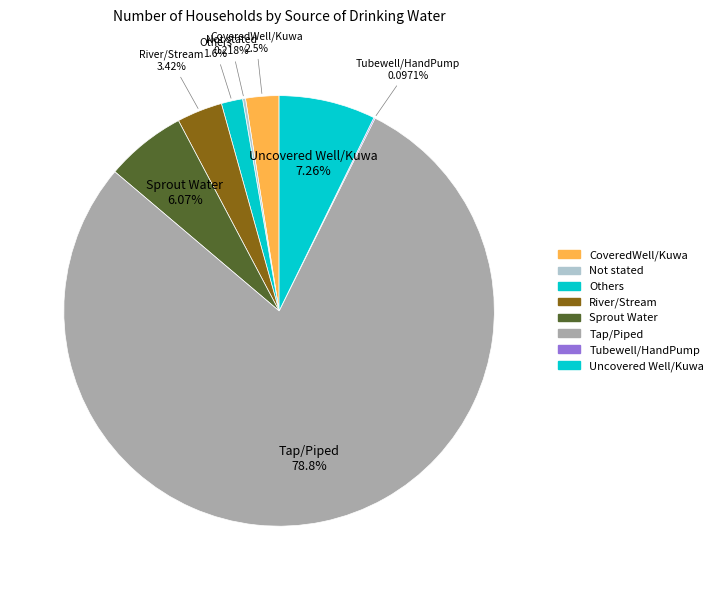

Do Uncovered Well/Kuwa and Others together represent more than half of the pie?

No